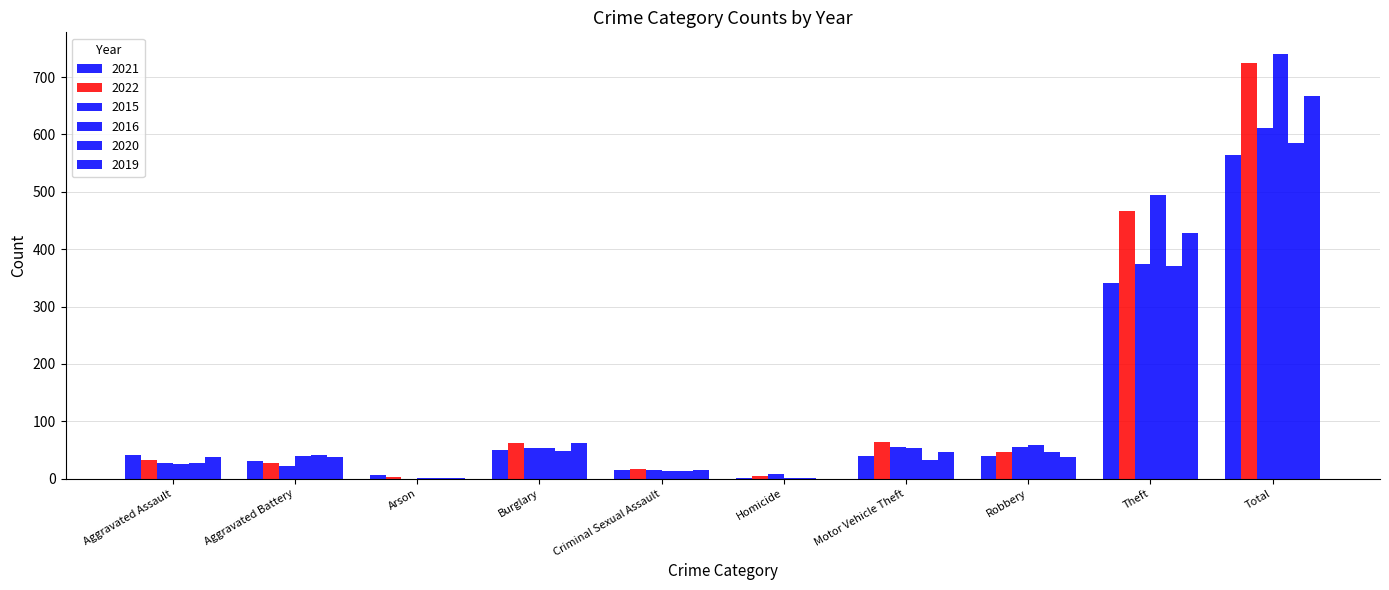

Are the bars horizontal?

No